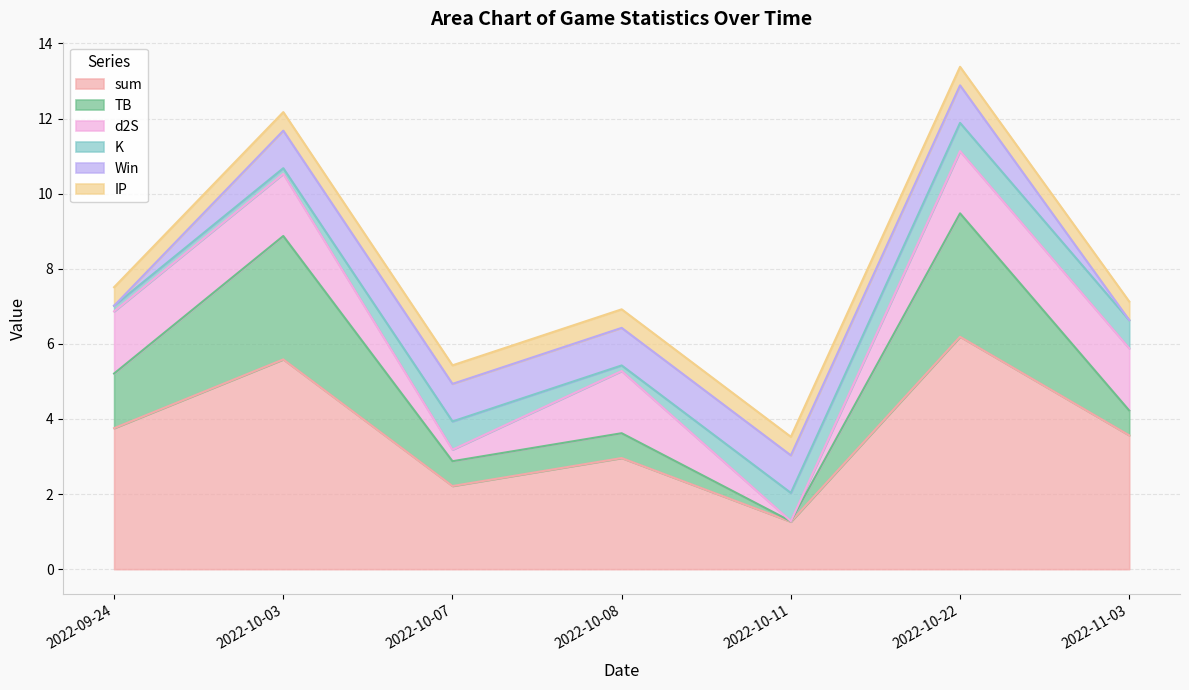

Between which two adjacent categories do d2S and TB first intersect?

2022-09-24 and 2022-10-03